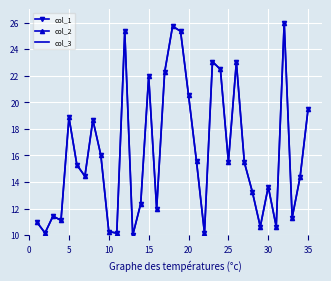

True or false: col_3 and col_2 intersect in this chart.

False